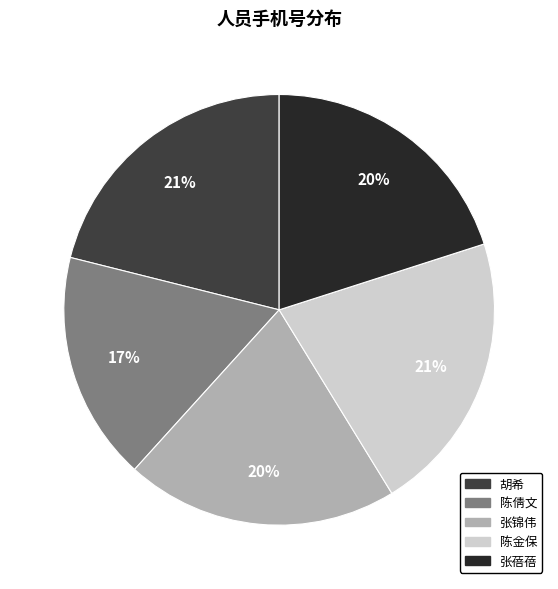

To the nearest percent, what is the difference between the largest and smallest slice percentages?

4%